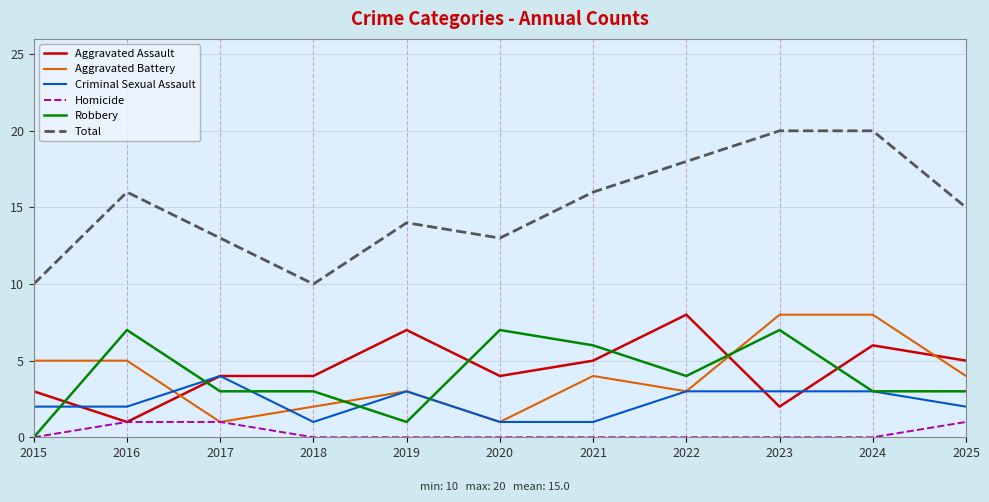

Reading left to right, extract all data points from this chart.

Aggravated Assault: 2015=3	2016=1	2017=4	2018=4	2019=7	2020=4	2021=5	2022=8	2023=2	2024=6	2025=5
Aggravated Battery: 2015=5	2016=5	2017=1	2018=2	2019=3	2020=1	2021=4	2022=3	2023=8	2024=8	2025=4
Criminal Sexual Assault: 2015=2	2016=2	2017=4	2018=1	2019=3	2020=1	2021=1	2022=3	2023=3	2024=3	2025=2
Homicide: 2015=0	2016=1	2017=1	2018=0	2019=0	2020=0	2021=0	2022=0	2023=0	2024=0	2025=1
Robbery: 2015=0	2016=7	2017=3	2018=3	2019=1	2020=7	2021=6	2022=4	2023=7	2024=3	2025=3
Total: 2015=10	2016=16	2017=13	2018=10	2019=14	2020=13	2021=16	2022=18	2023=20	2024=20	2025=15